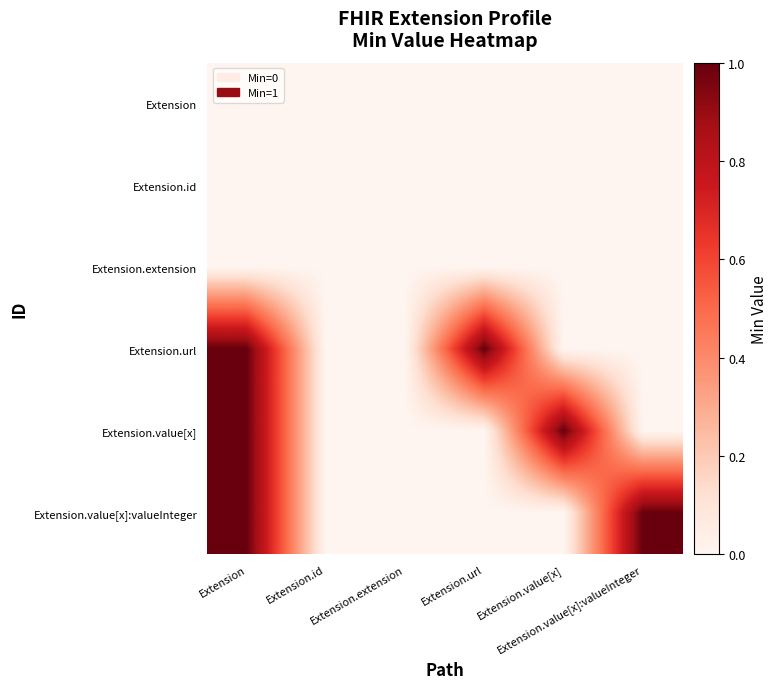

Between Extension.id and Extension.value[x]:valueInteger, which series saw the biggest shift?

Extension.value[x]:valueInteger